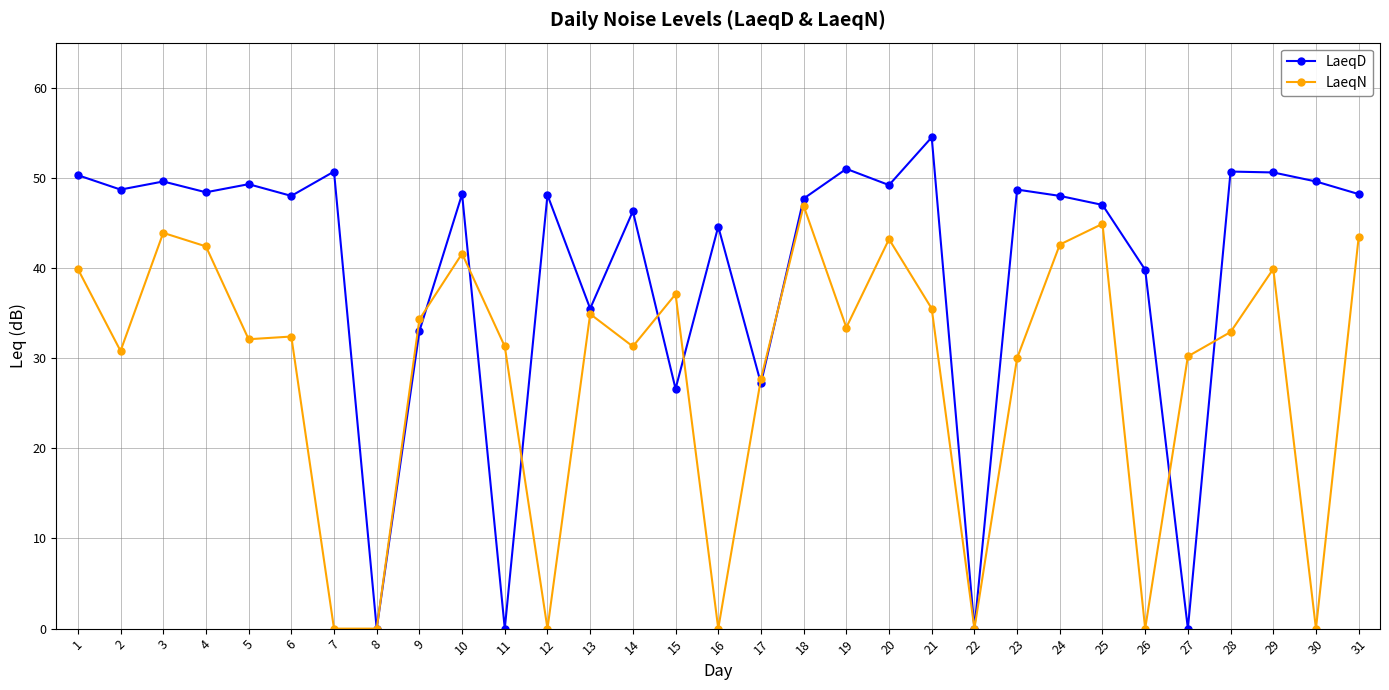

True or false: LaeqD has a value of 48.0 at 24.

True